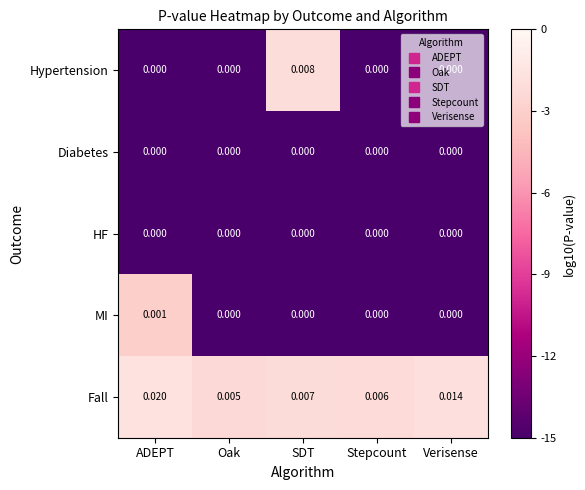

Rank the categories by Fall value from lowest to highest.

Oak, Stepcount, SDT, Verisense, ADEPT